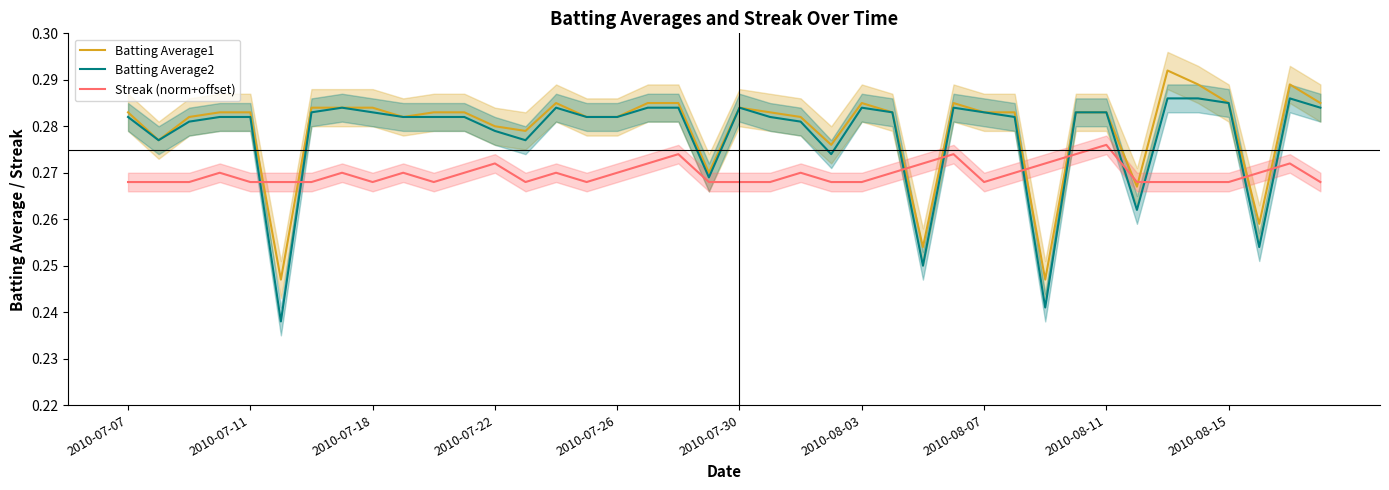

Is the value of Batting Average1 at 18 greater than the value of Streak (norm+offset) at 27?

Yes